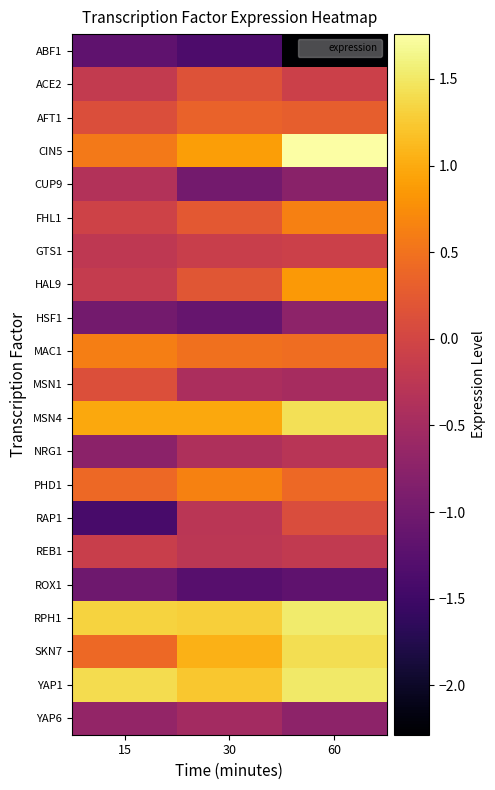

Reading left to right, transcribe all the data shown in this chart.

ABF1: 15=-1.2	30=-1.4	60=-2.3
ACE2: 15=-0.2	30=0.2	60=-0.1
AFT1: 15=0.1	30=0.3	60=0.3
CIN5: 15=0.6	30=0.9	60=1.8
CUP9: 15=-0.3	30=-1.0	60=-0.8
FHL1: 15=-0.0	30=0.2	60=0.6
GTS1: 15=-0.2	30=-0.1	60=-0.1
HAL9: 15=-0.2	30=0.2	60=0.8
HSF1: 15=-1.0	30=-1.1	60=-0.7
MAC1: 15=0.6	30=0.5	60=0.5
MSN1: 15=0.1	30=-0.4	60=-0.5
MSN4: 15=1.0	30=1.0	60=1.4
NRG1: 15=-0.8	30=-0.4	60=-0.3
PHD1: 15=0.4	30=0.6	60=0.4
RAP1: 15=-1.4	30=-0.3	60=0.1
REB1: 15=-0.1	30=-0.3	60=-0.2
ROX1: 15=-1.0	30=-1.3	60=-1.2
RPH1: 15=1.3	30=1.3	60=1.5
SKN7: 15=0.4	30=1.1	60=1.4
YAP1: 15=1.4	30=1.2	60=1.5
YAP6: 15=-0.7	30=-0.5	60=-0.7